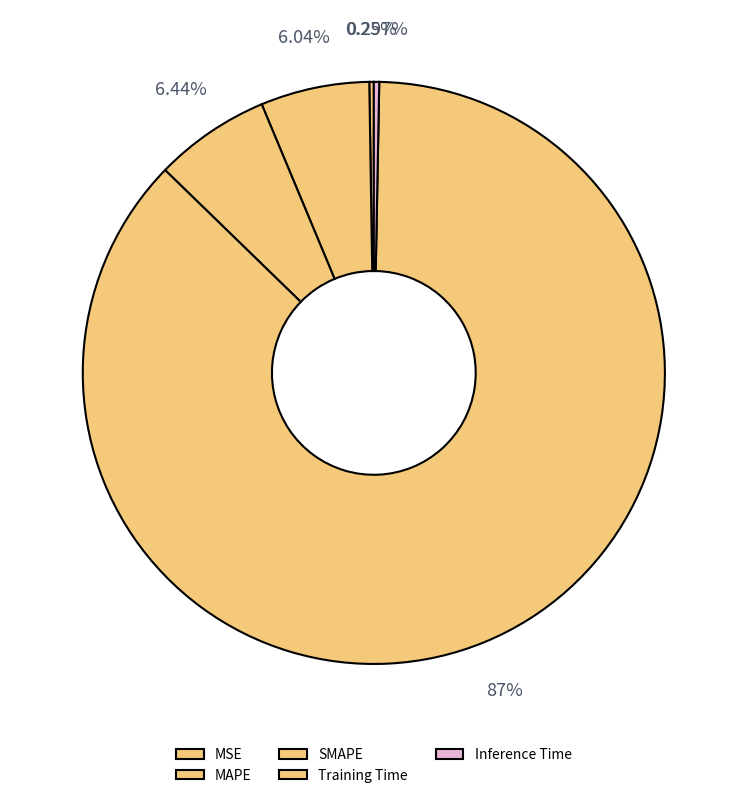

Count the number of slices in the pie.

5